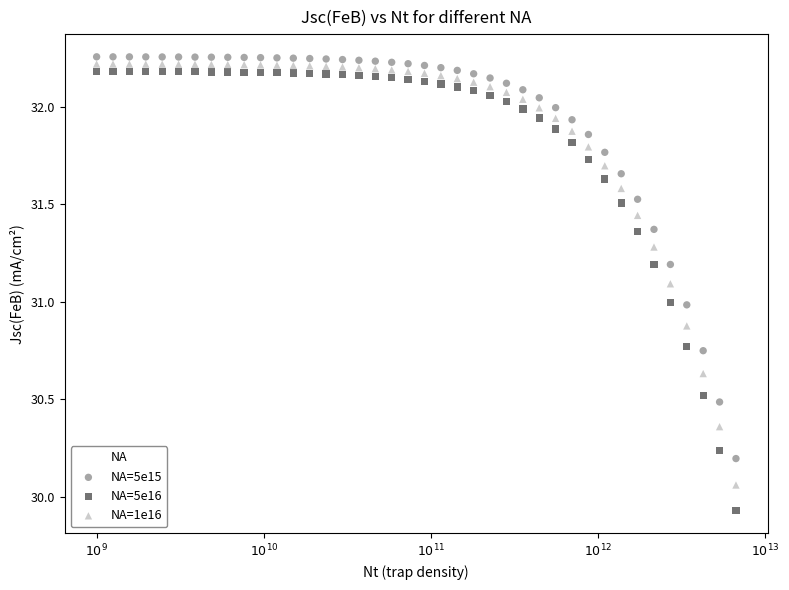

Which series reaches the minimum Y coordinate?

NA=5e16